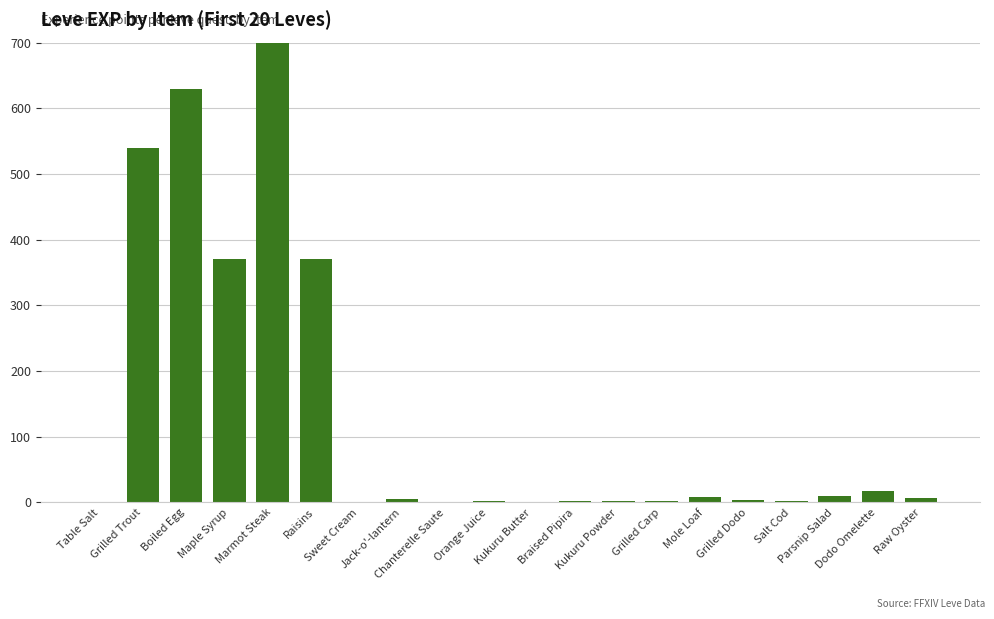

The value at Orange Juice is 1. True or false?

False